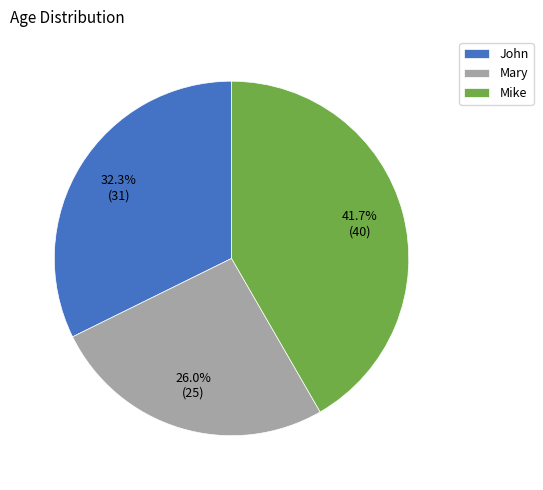

Rank the categories by value from highest to lowest.

Mike, John, Mary